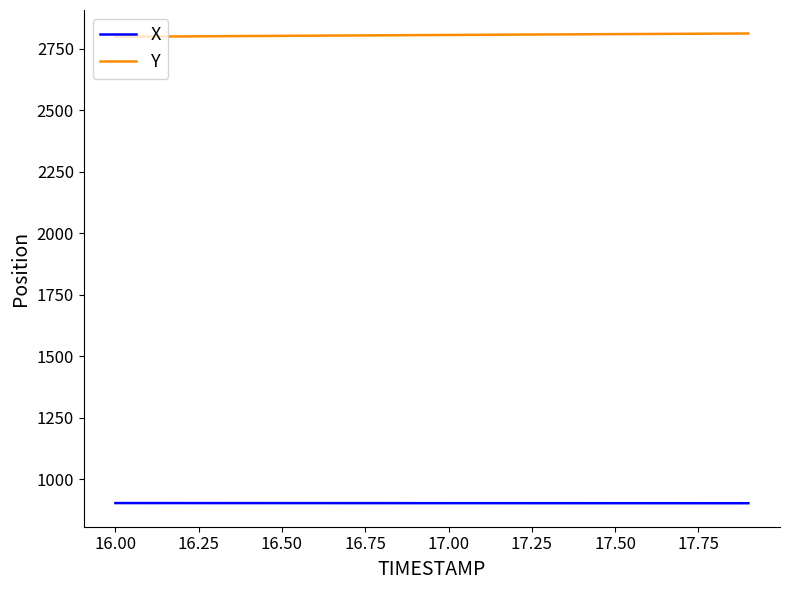

What is the maximum value for X?

902.1